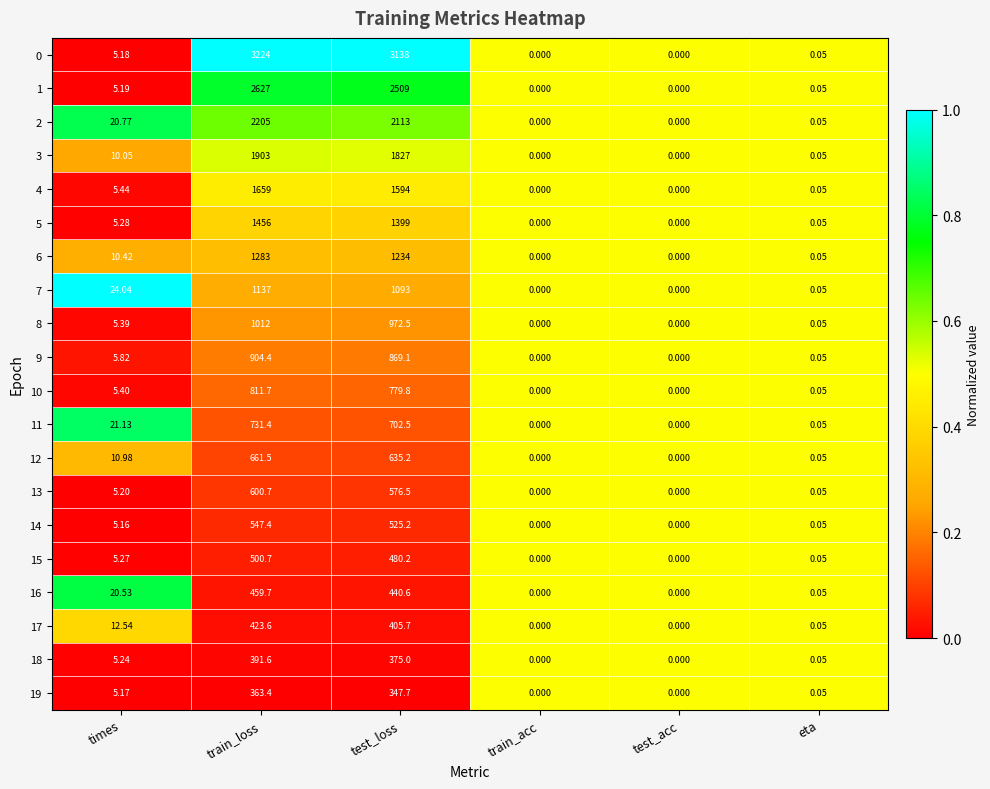

How many data points does each series have?

6